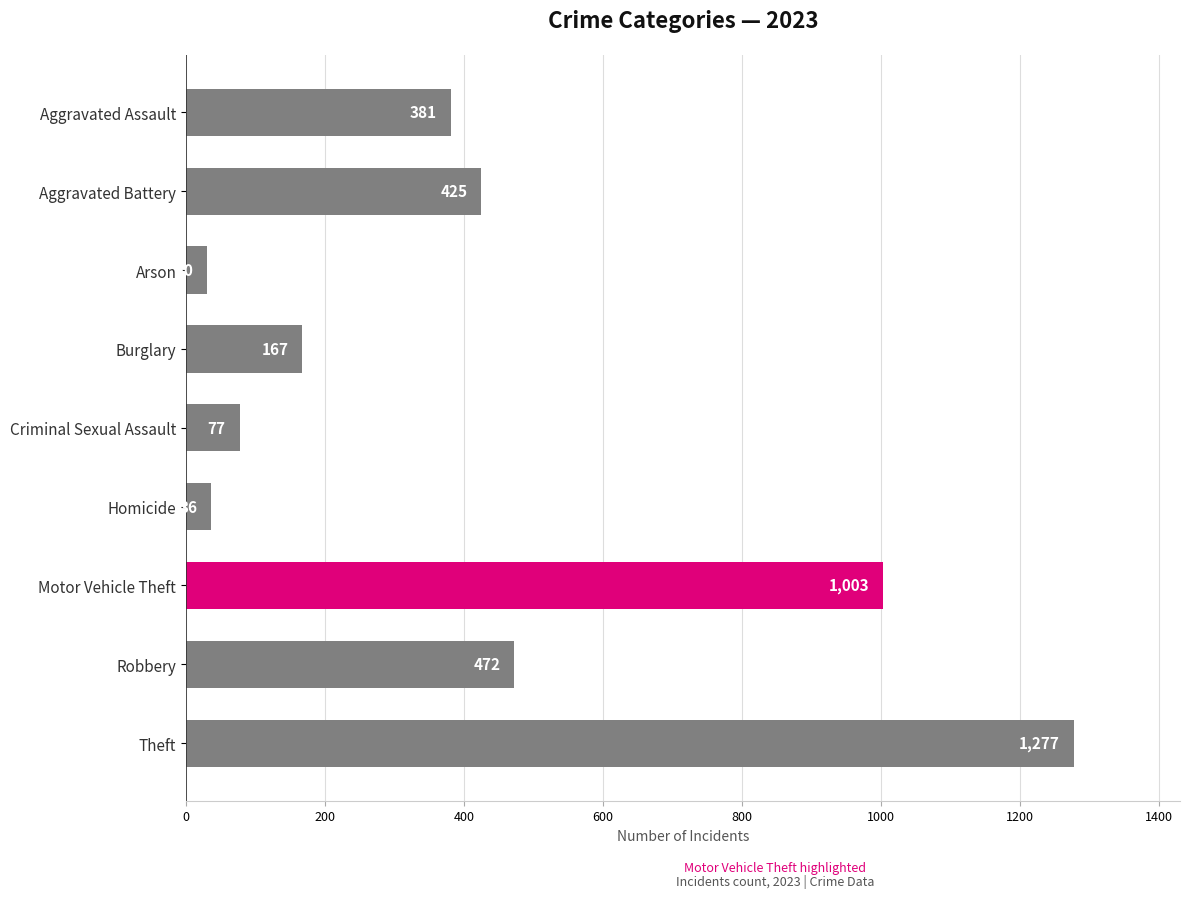

Rank the categories by value from lowest to highest.

Arson, Homicide, Criminal Sexual Assault, Burglary, Aggravated Assault, Aggravated Battery, Robbery, Motor Vehicle Theft, Theft